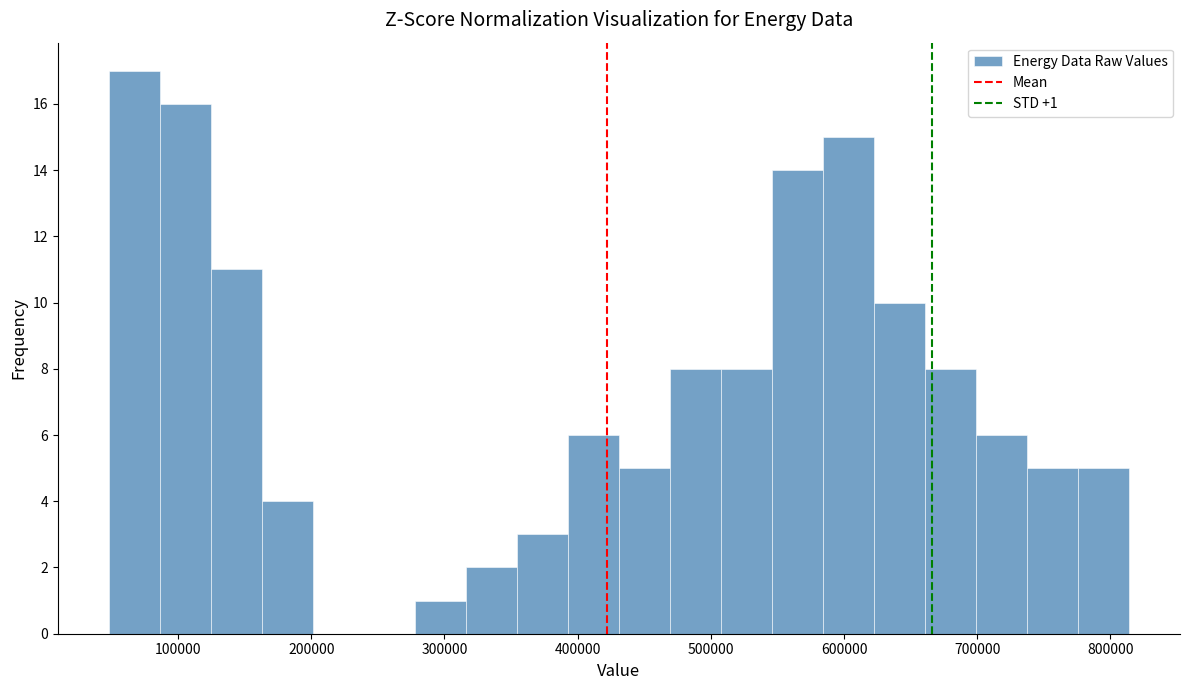

Read against the x-axis, roughly where is the centre of the tallest bar?

70000